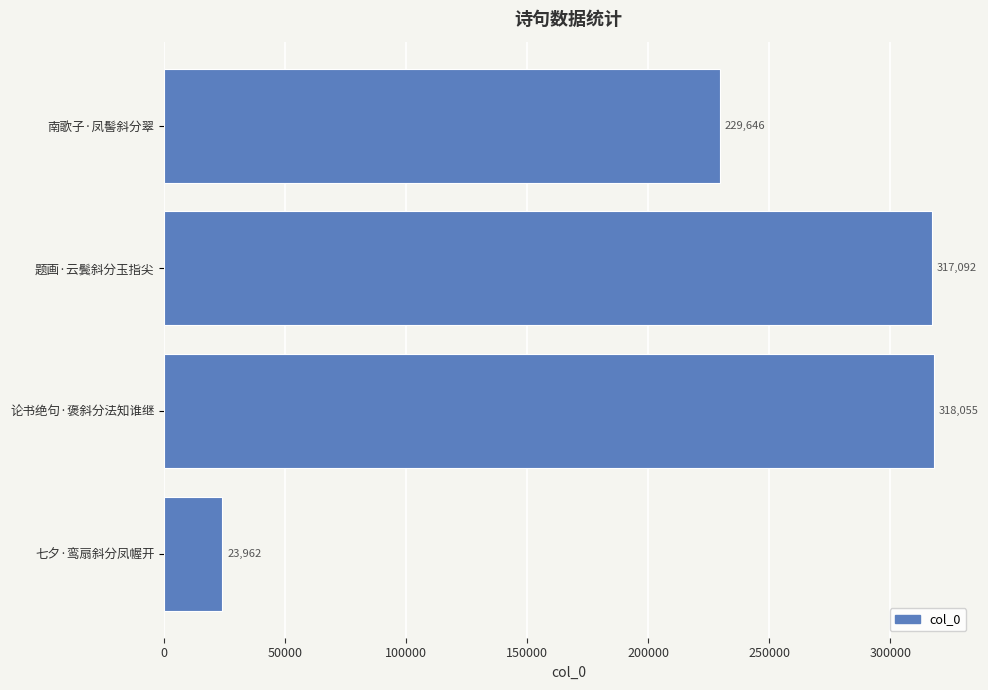

What is the average value?

222189